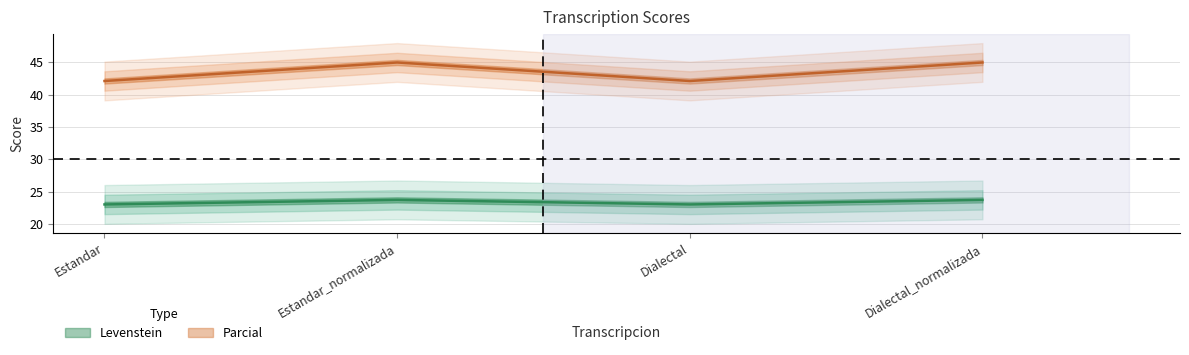

How many interior local peaks does the Parcial series have?

1